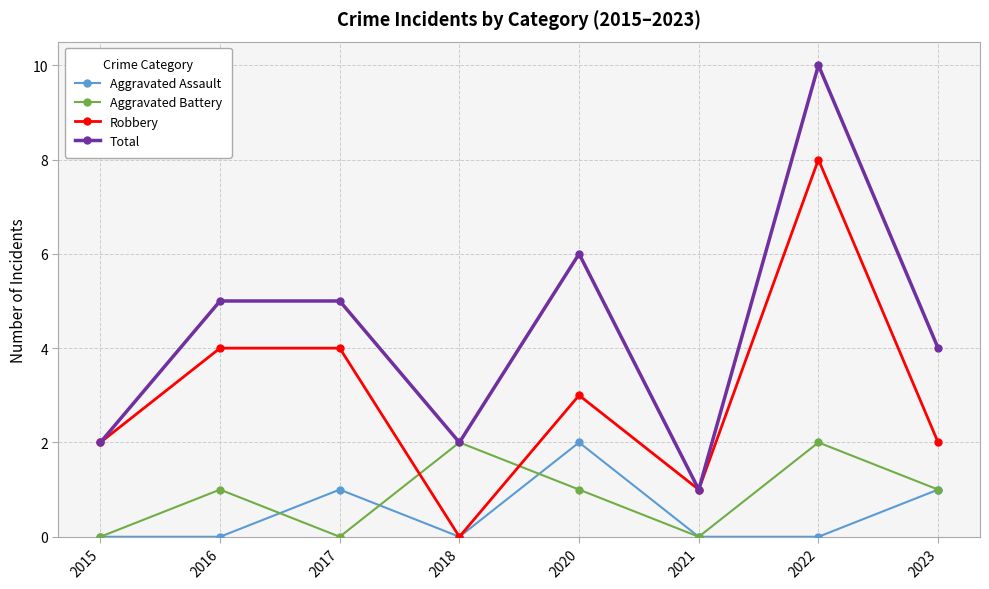

Which category has the highest value in the Robbery series?

2022